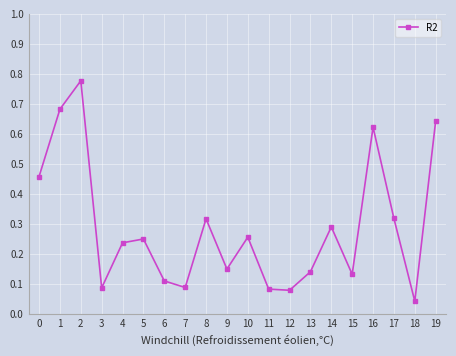

Between 10 and 1, which is larger?

1